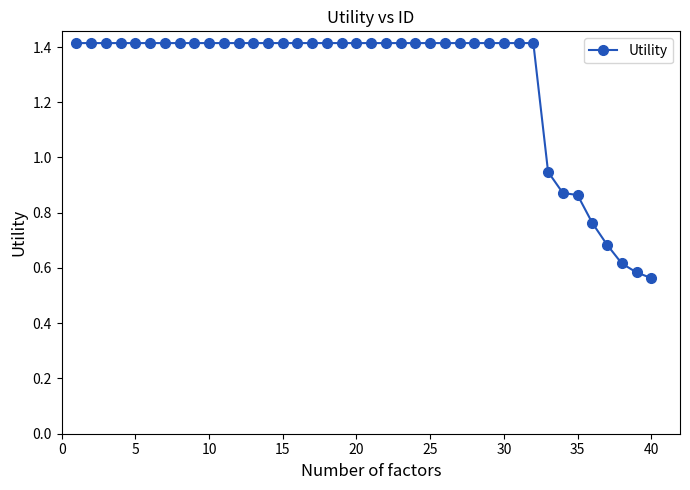

Does the chart display data point markers on the line(s)?

Yes